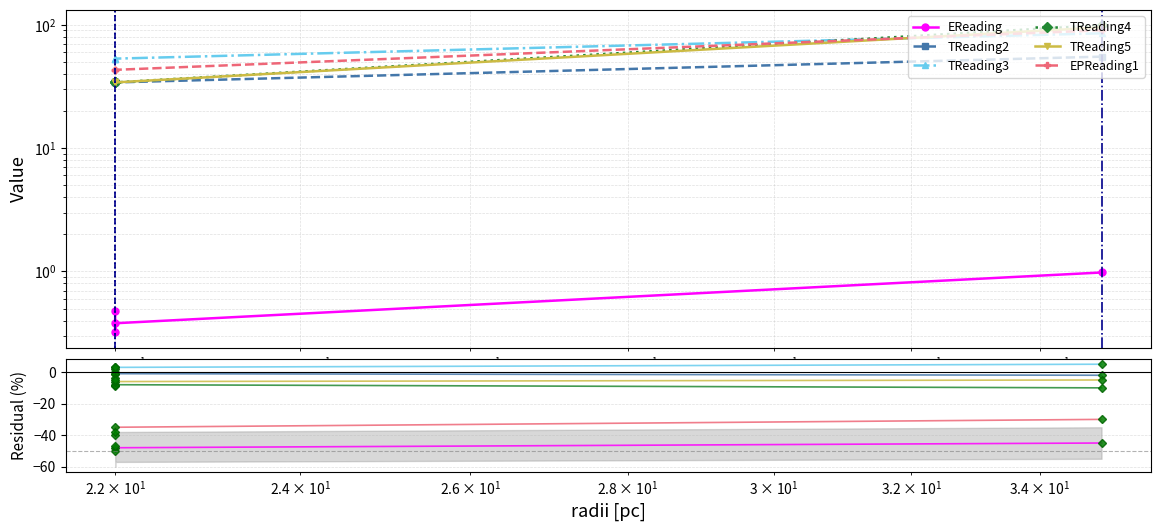

True or false: TReading5 has more than 1 interior local peaks.

False